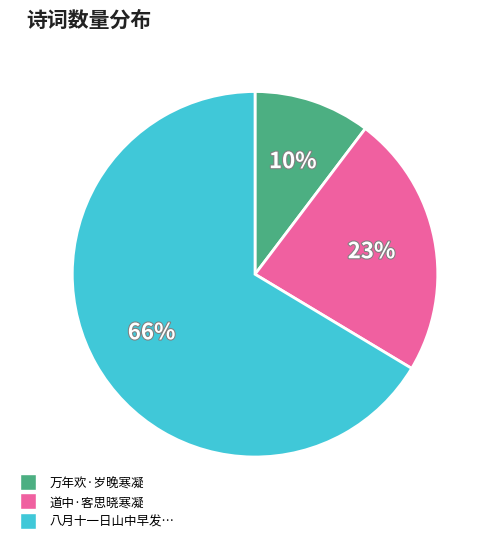

Does any single category account for the majority?

Yes